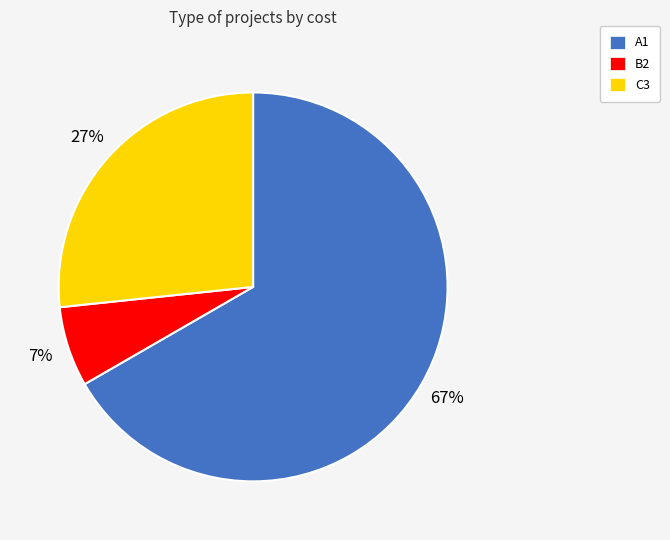

How many slices are in this pie chart?

3